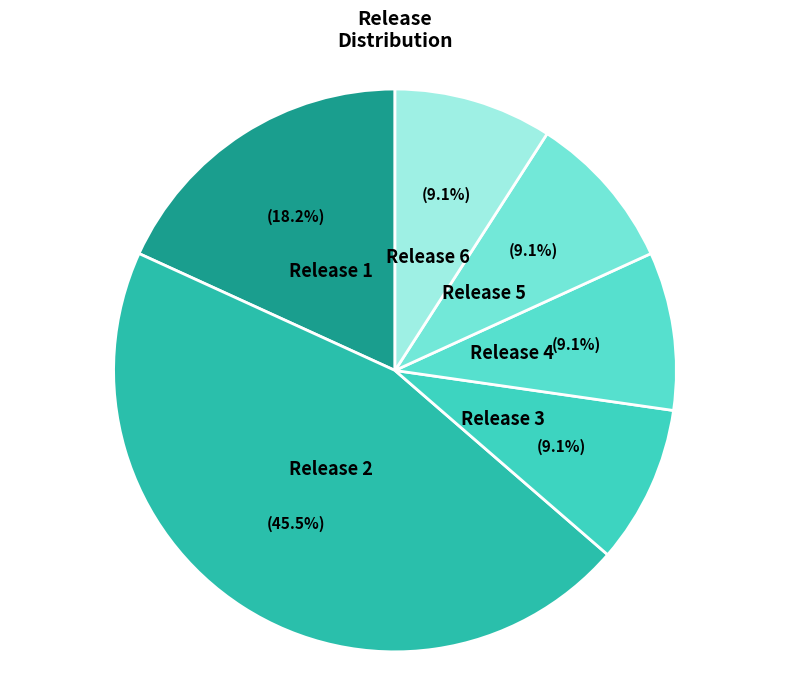

Does any single category account for the majority?

No